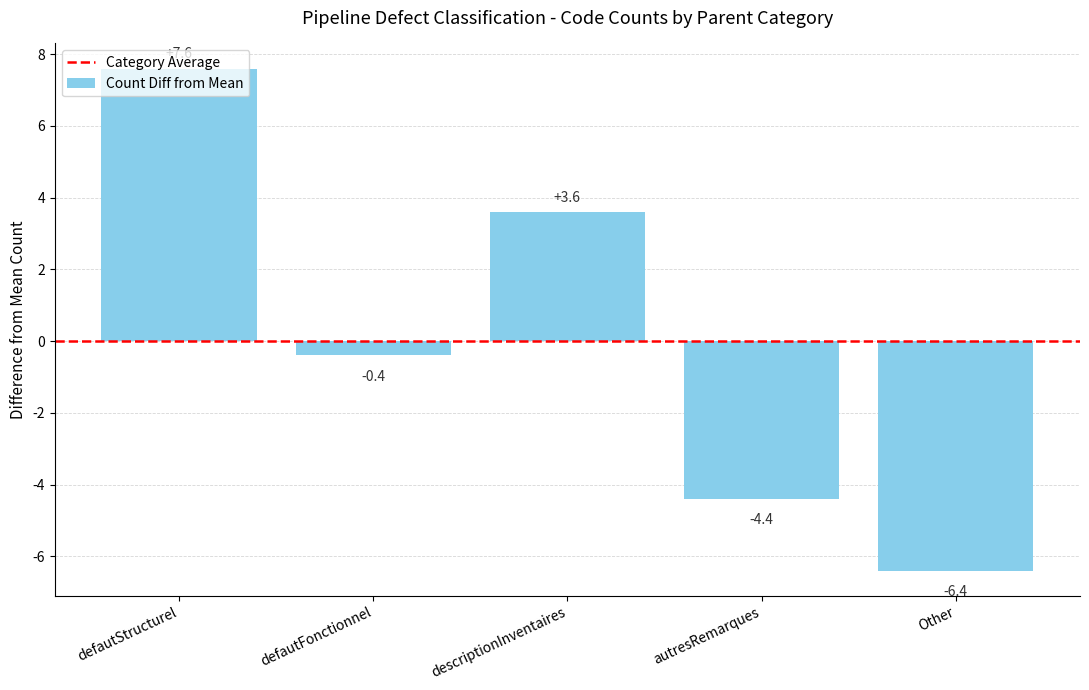

List the labels in order of value, smallest first.

Other, autresRemarques, defautFonctionnel, descriptionInventaires, defautStructurel